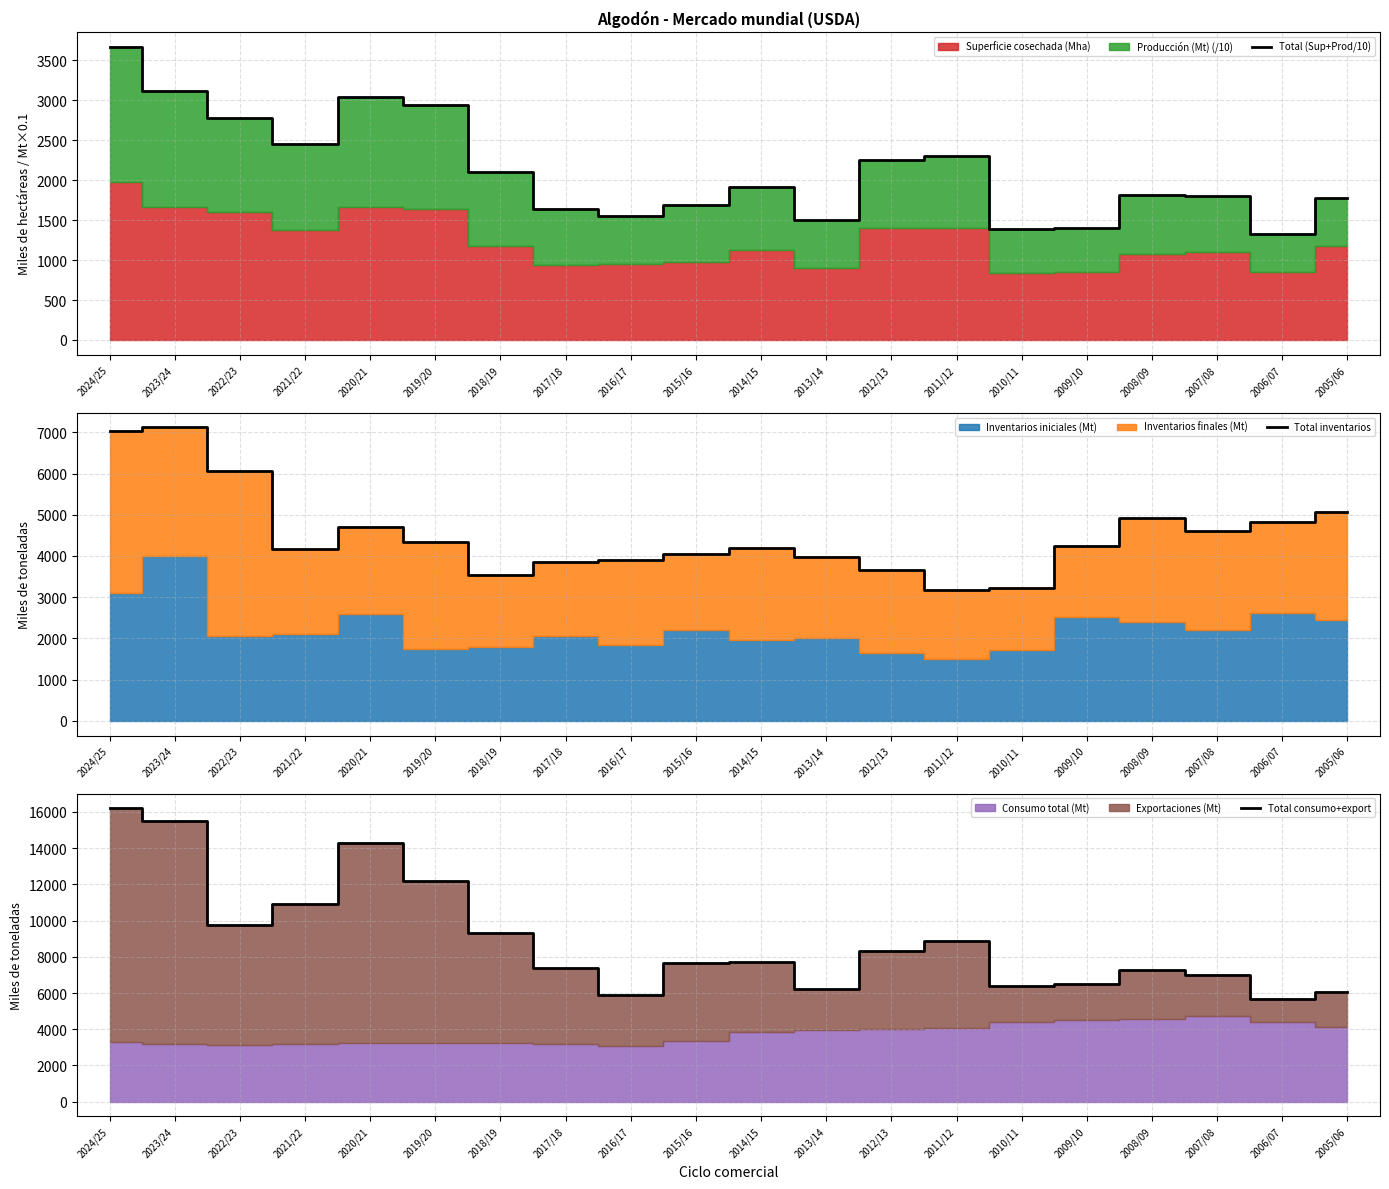

What value does the Total (Sup+Prod/10) series have at 2023/24, to the nearest 100?

3100